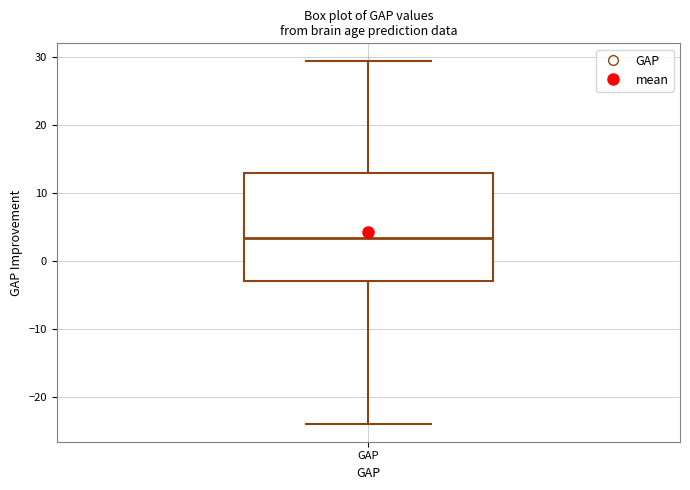

Where does the upper whisker of the box for GAP end on the y-axis? The values are not printed on the chart, so give them approximately, as read against the axis.

29